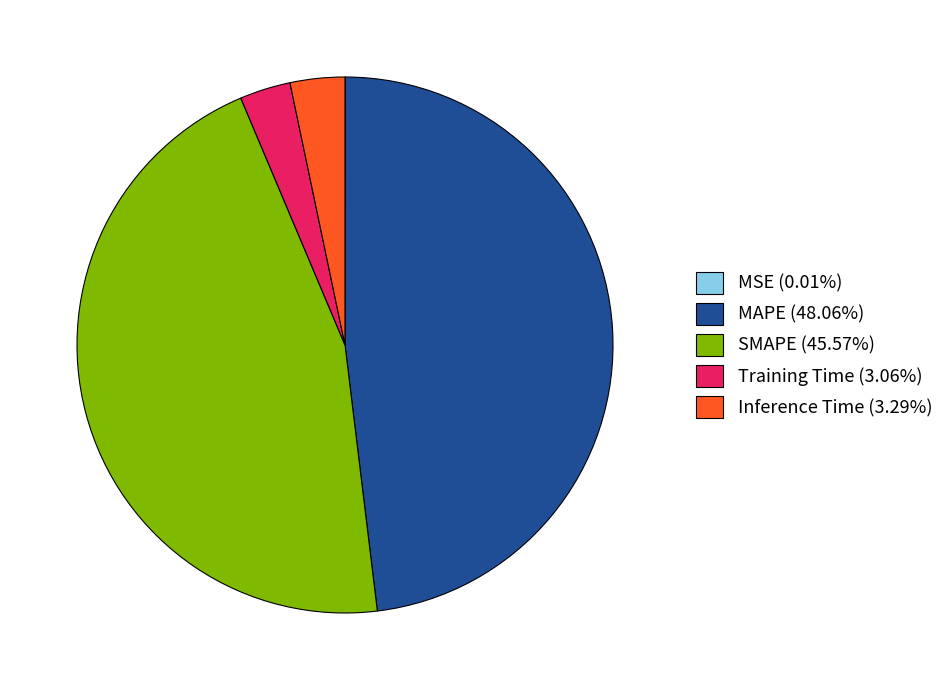

Is it true that Training Time is 3% of the pie?

True